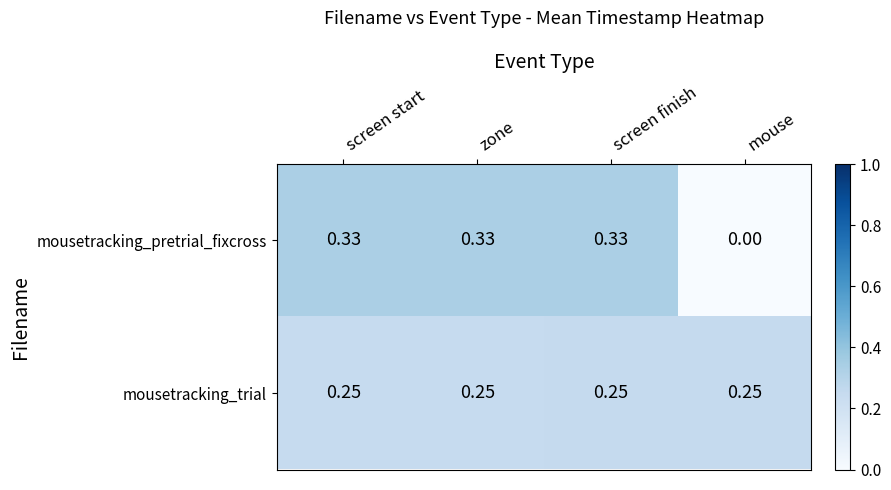

Is the value of mousetracking_pretrial_fixcross at screen start greater than the value of mousetracking_trial at mouse?

Yes